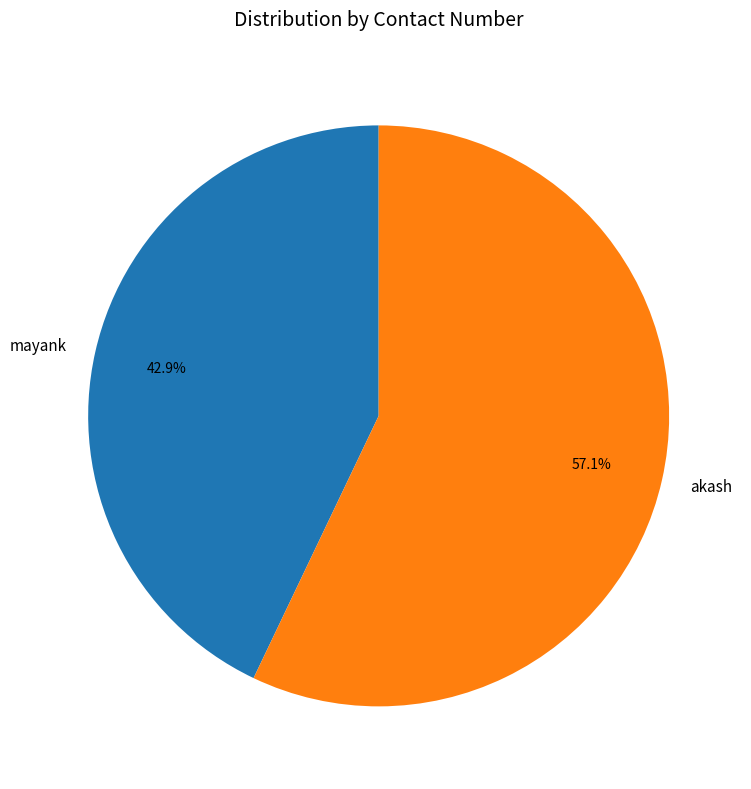

What is the ratio of the value at akash to the value at mayank?

1.3